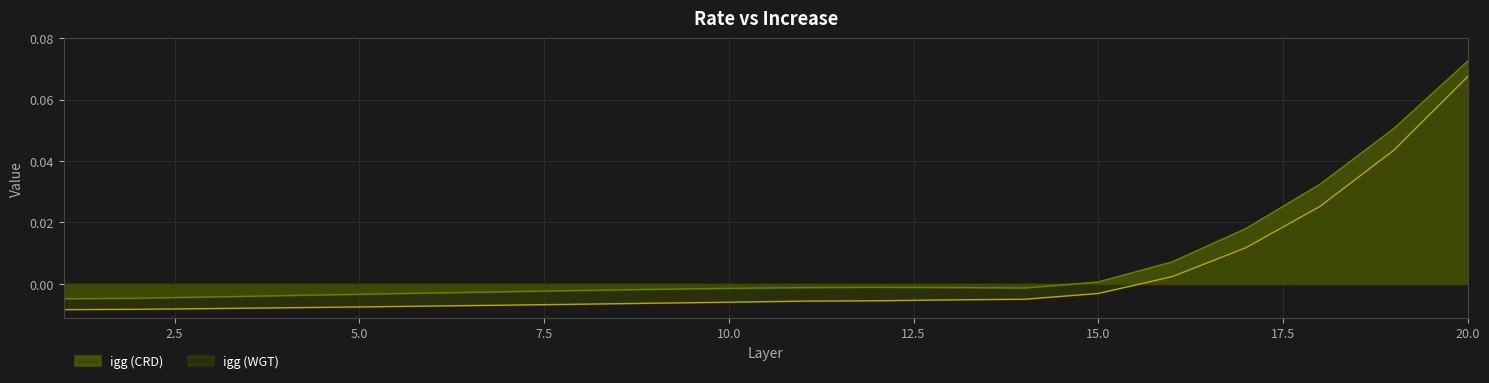

Between 11 and 3, which is larger?

11